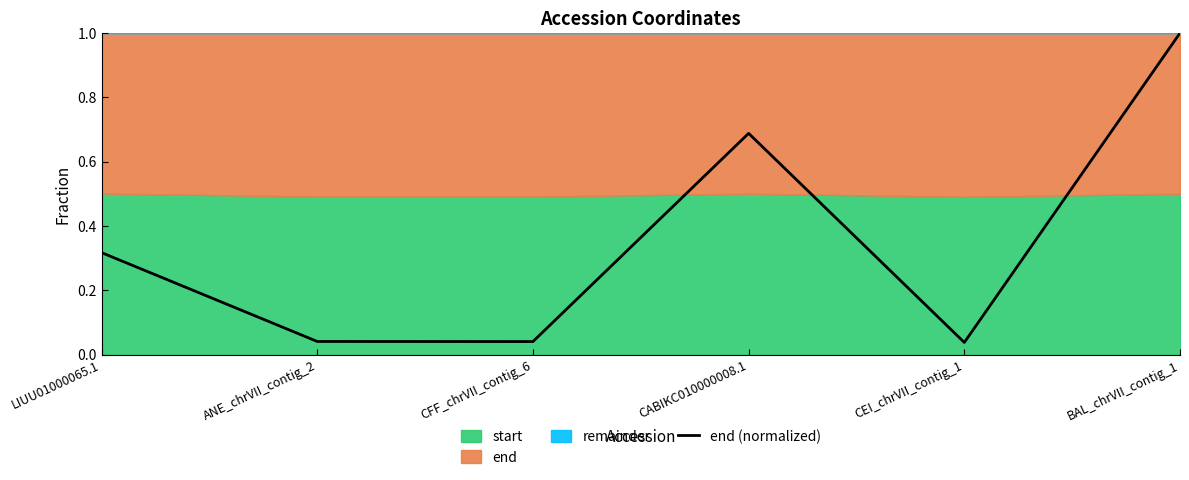

List the labels in order of value, largest first.

BAL_chrVII_contig_1, CABIKC010000008.1, LIUU01000065.1, ANE_chrVII_contig_2, CFF_chrVII_contig_6, CEI_chrVII_contig_1